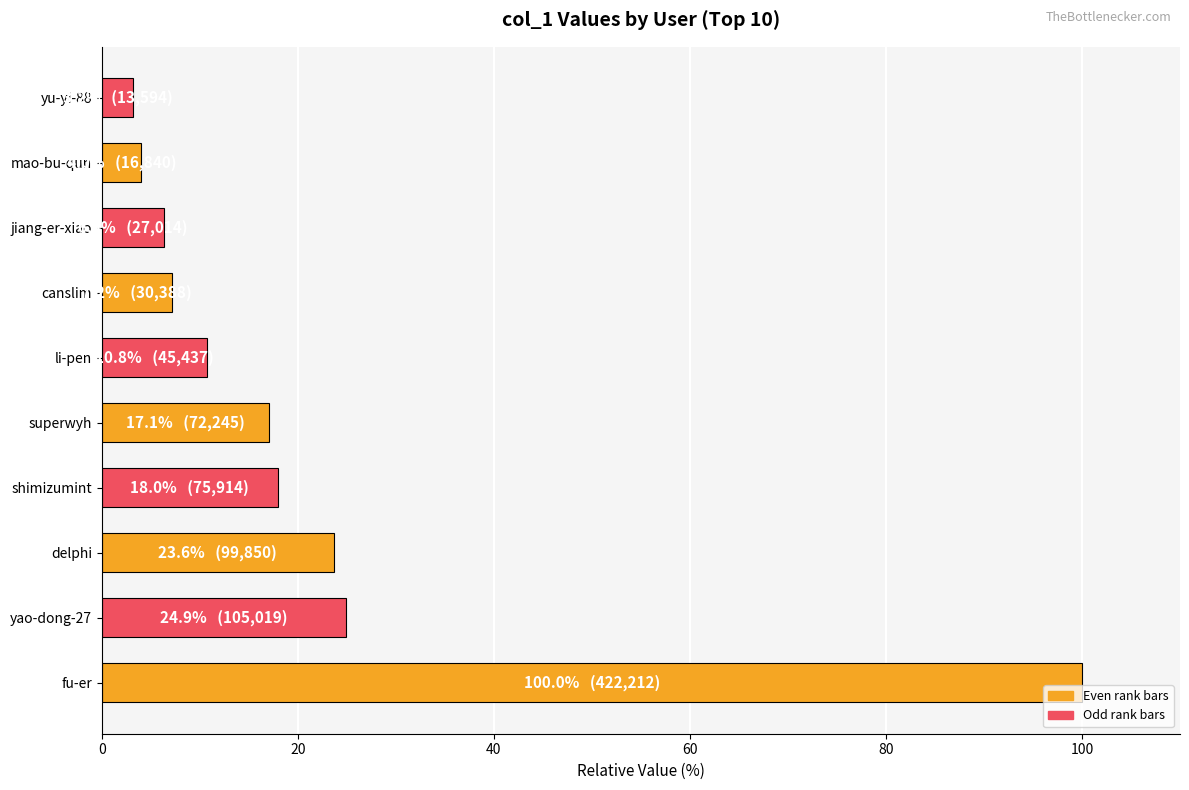

Reading bottom to top, transcribe all the data shown in this chart.

100.0	24.9	23.6	18.0	17.1	10.8	7.2	6.4	4.0	3.2